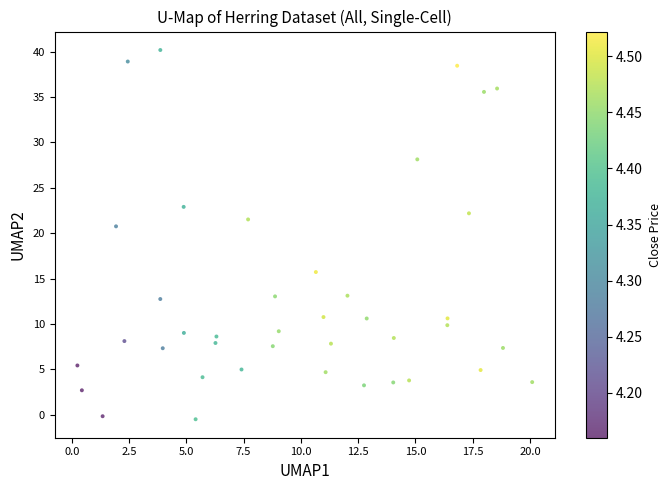

What is the range of Y values (max minus min)?

40.7